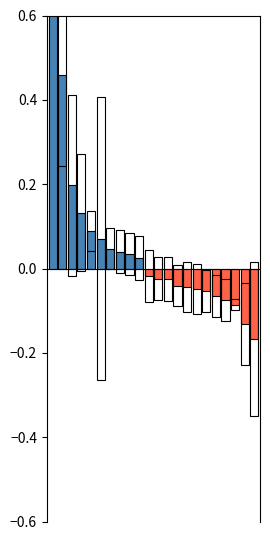

What is the average value?

0.1